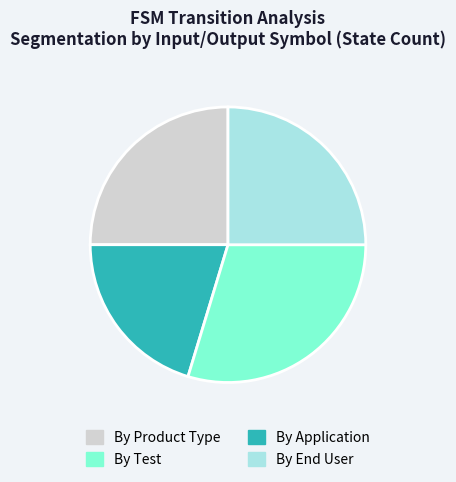

Count the number of slices in the pie.

4